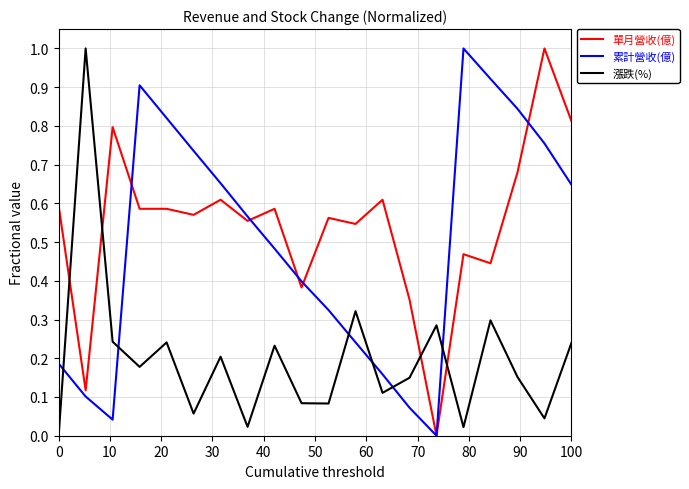

What is the highest value of the 累計營收(億) series?

1.0